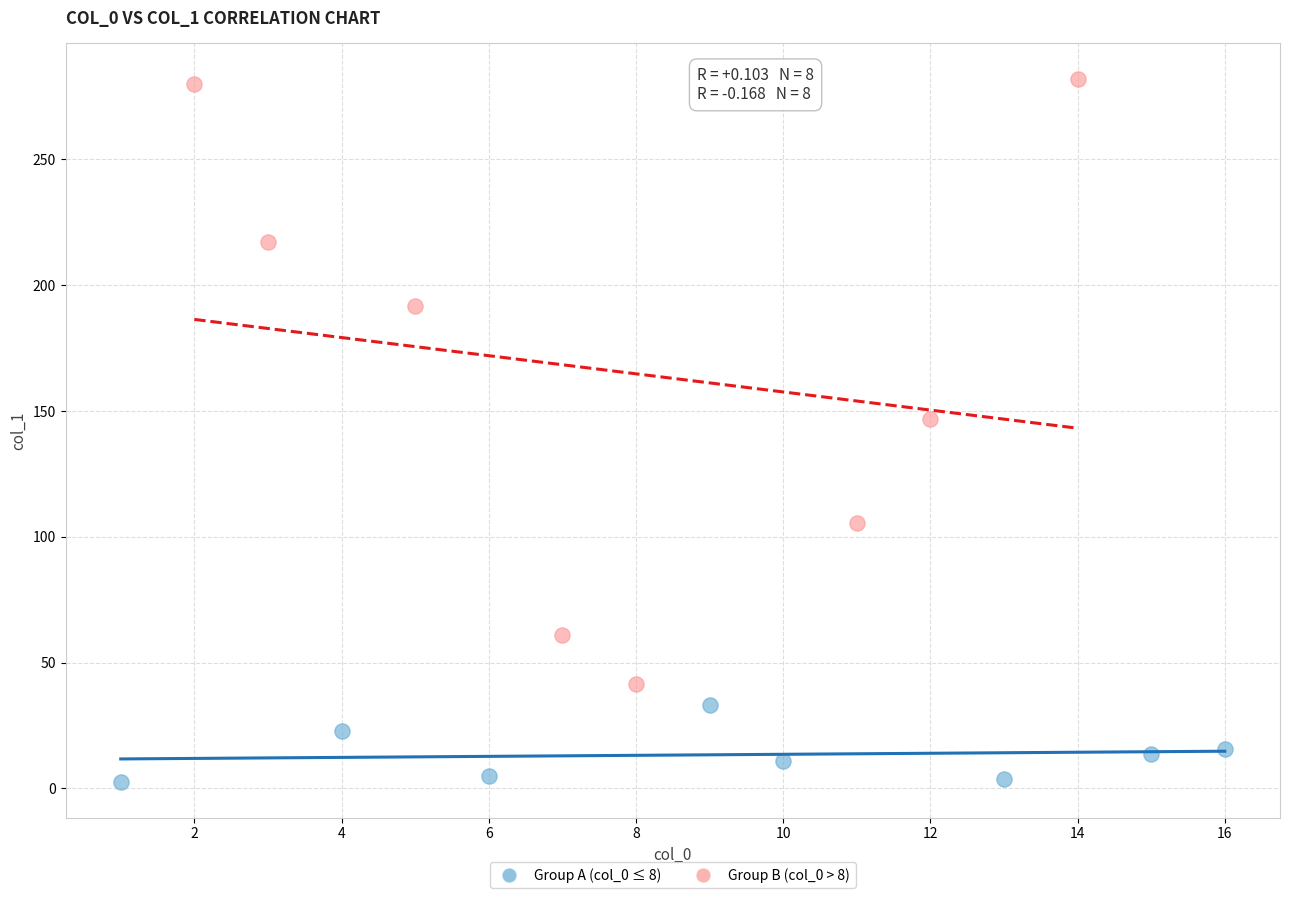

Which series contains the lowest Y value?

Group A (col_0 ≤ 8)